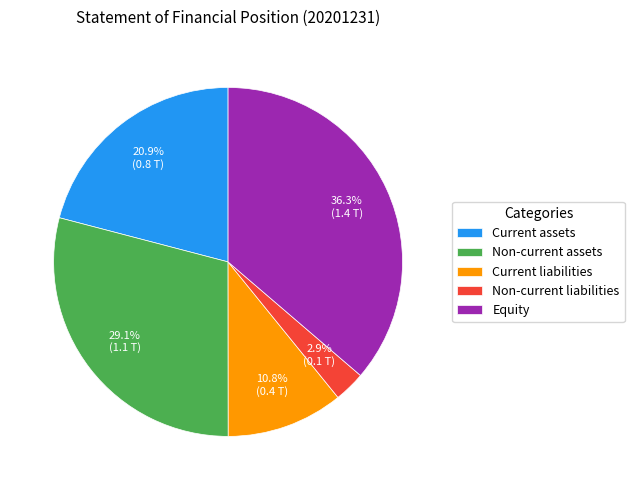

To the nearest percent, what percentage of the pie is Equity?

36%